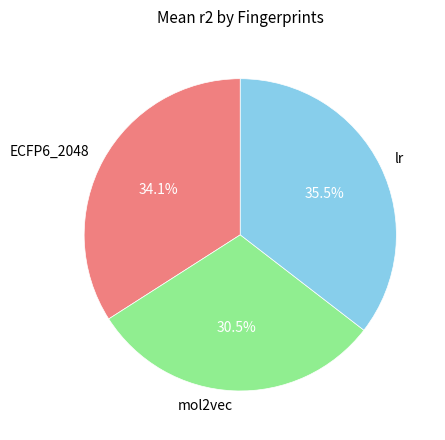

Rank the categories by value from highest to lowest.

lr, ECFP6_2048, mol2vec